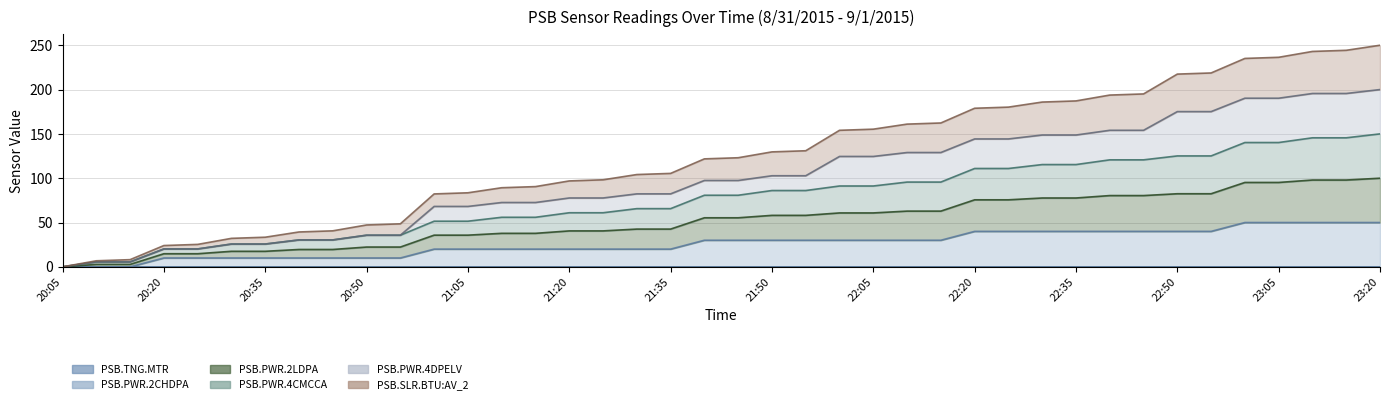

Does the chart display data point markers on the line(s)?

No